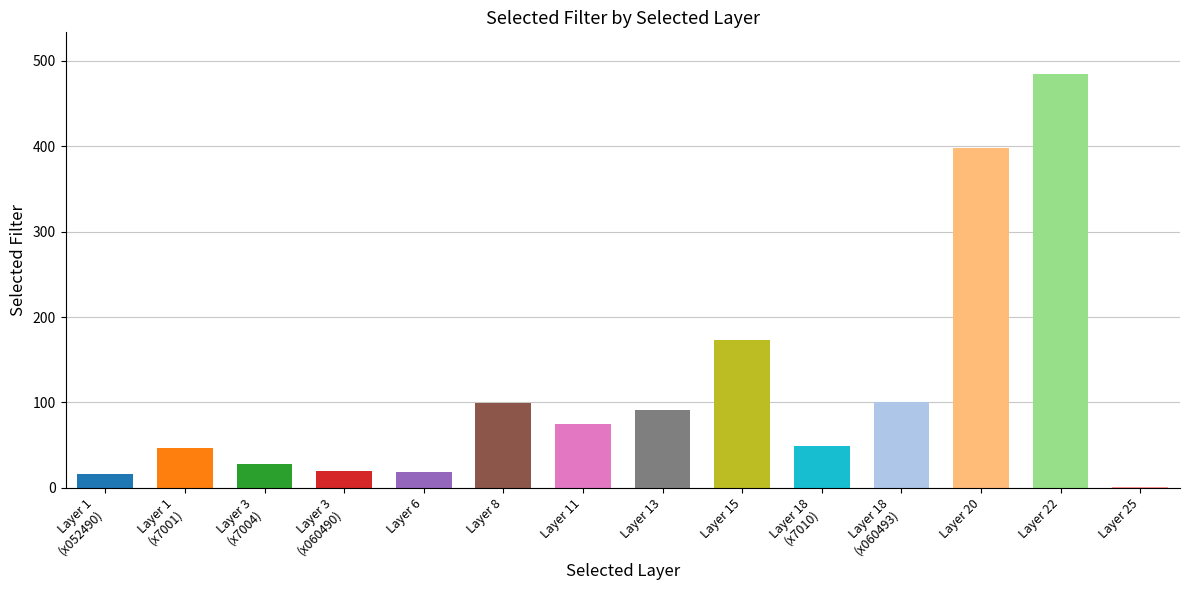

The value at Layer 8 is 99. True or false?

True